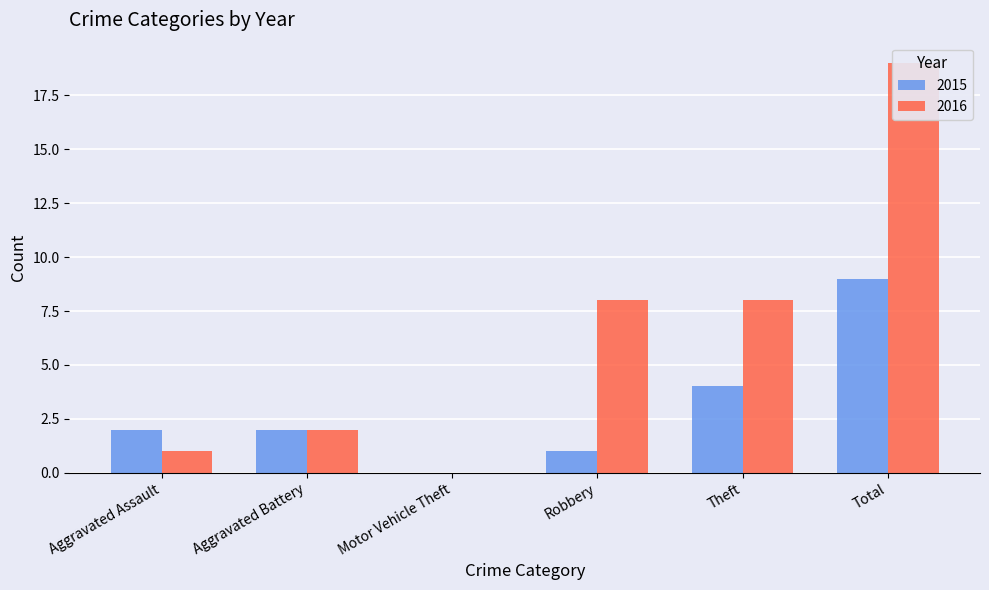

The value of 2015 at Motor Vehicle Theft is 0. True or false?

True